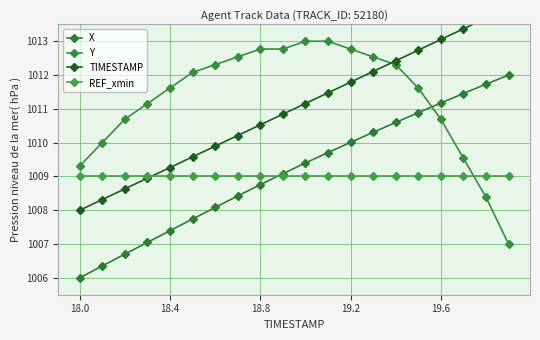

How many data points in Y are less than 1012?

10